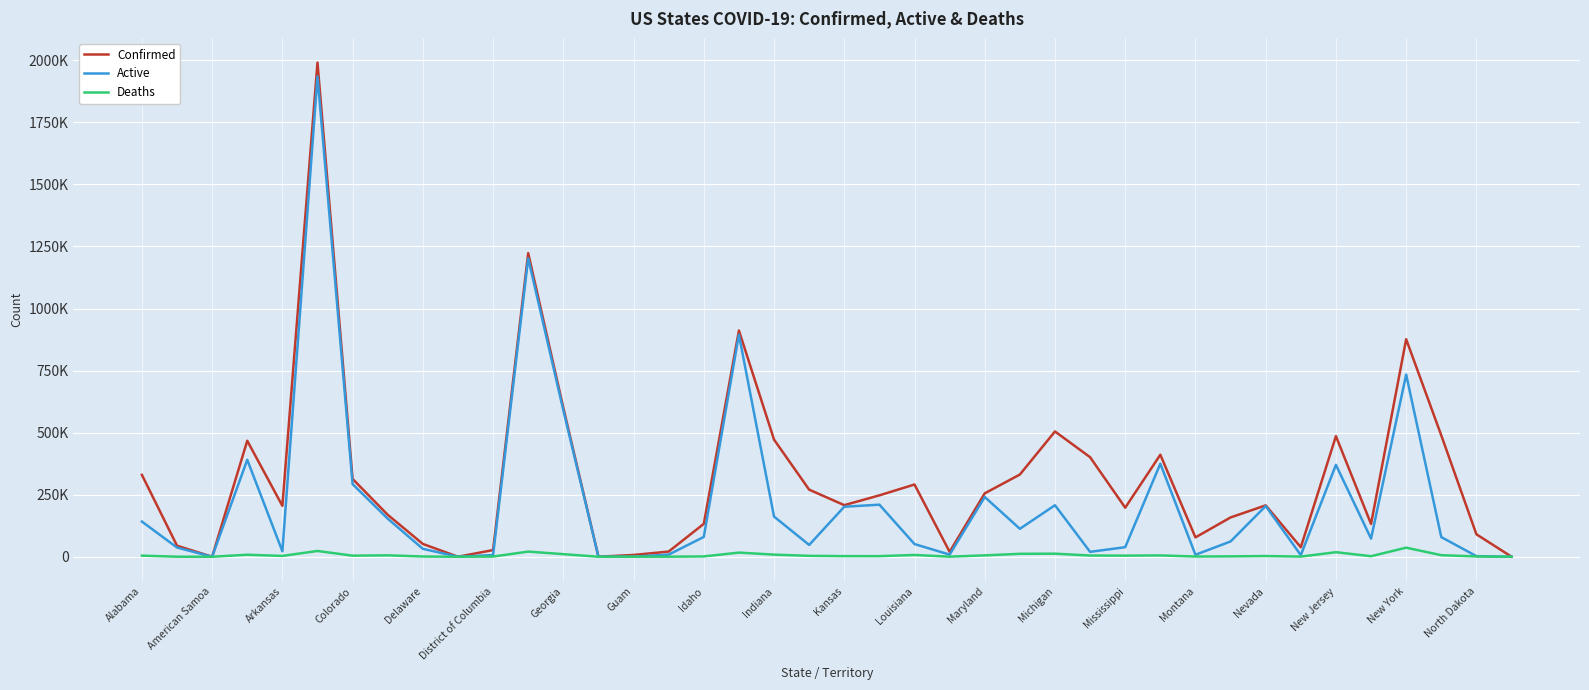

What is the sum of all Active values?

9000409